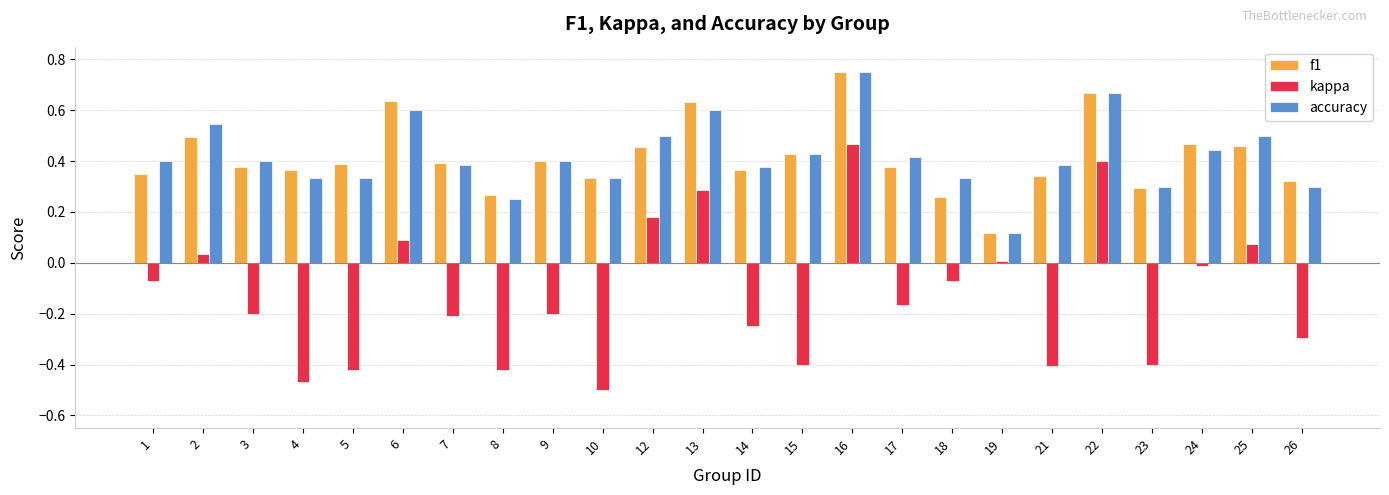

What is the difference between the maximum and minimum values in the kappa series?

1.0